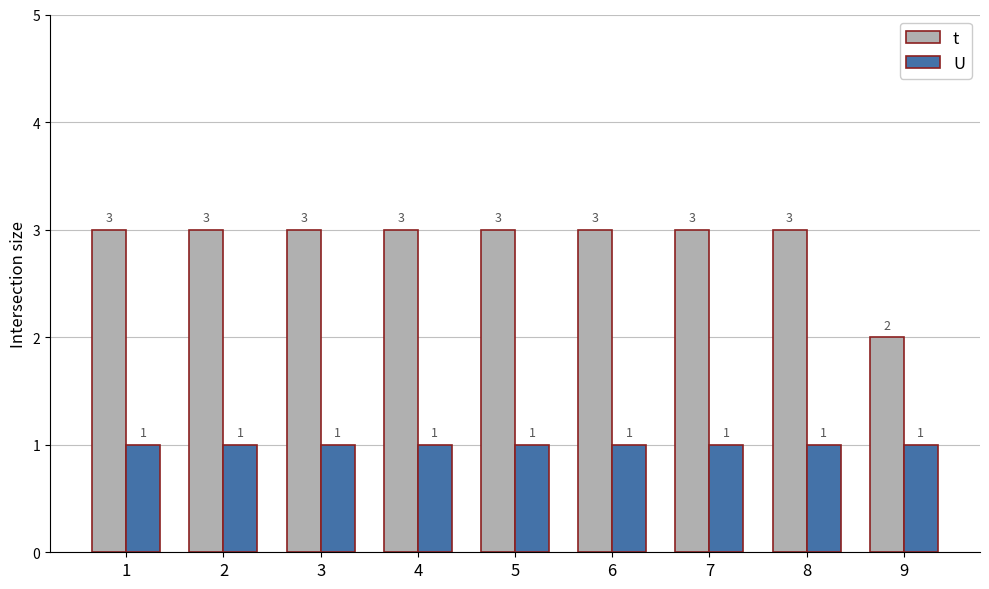

What is the average value of the U series?

1